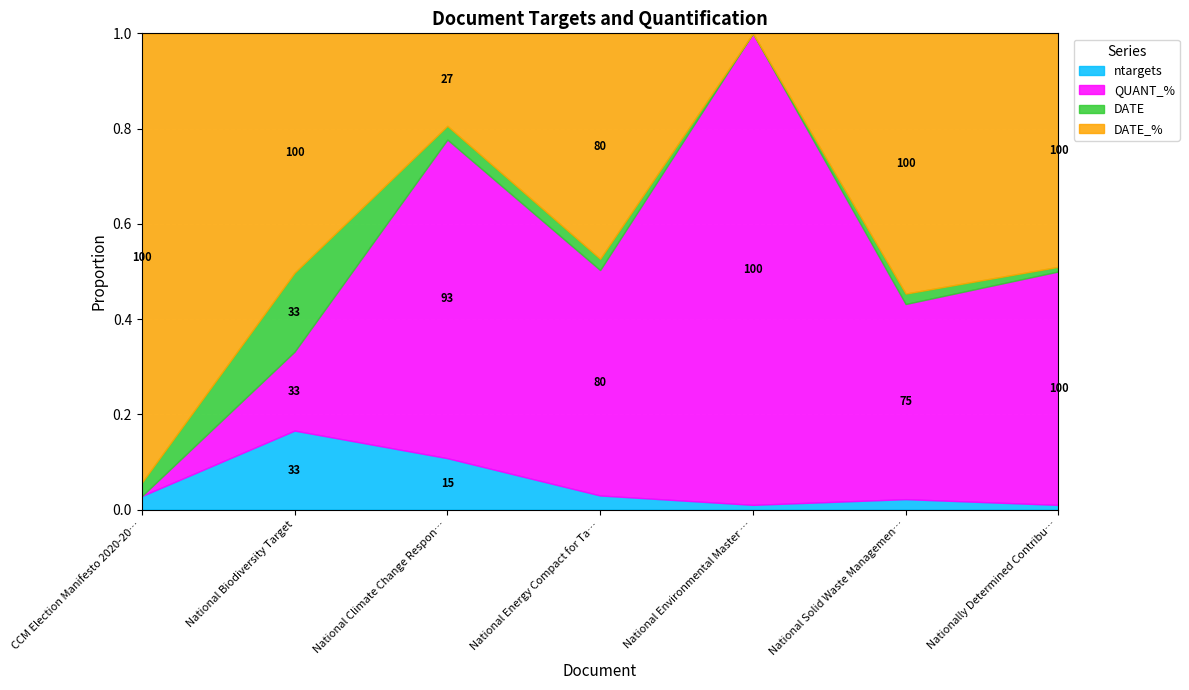

At which category is the sum across all series the highest?

Nationally Determined Contribution